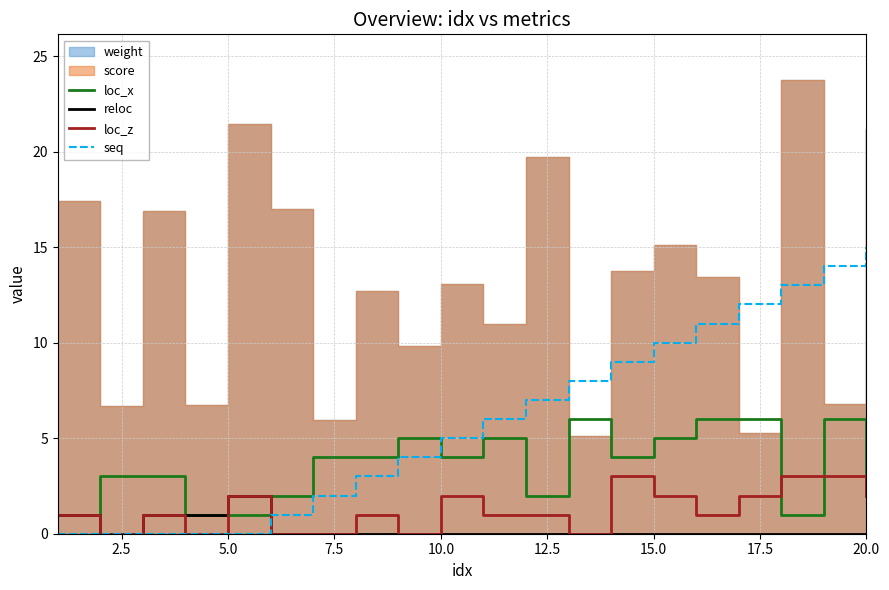

True or false: loc_x and seq intersect in this chart.

True